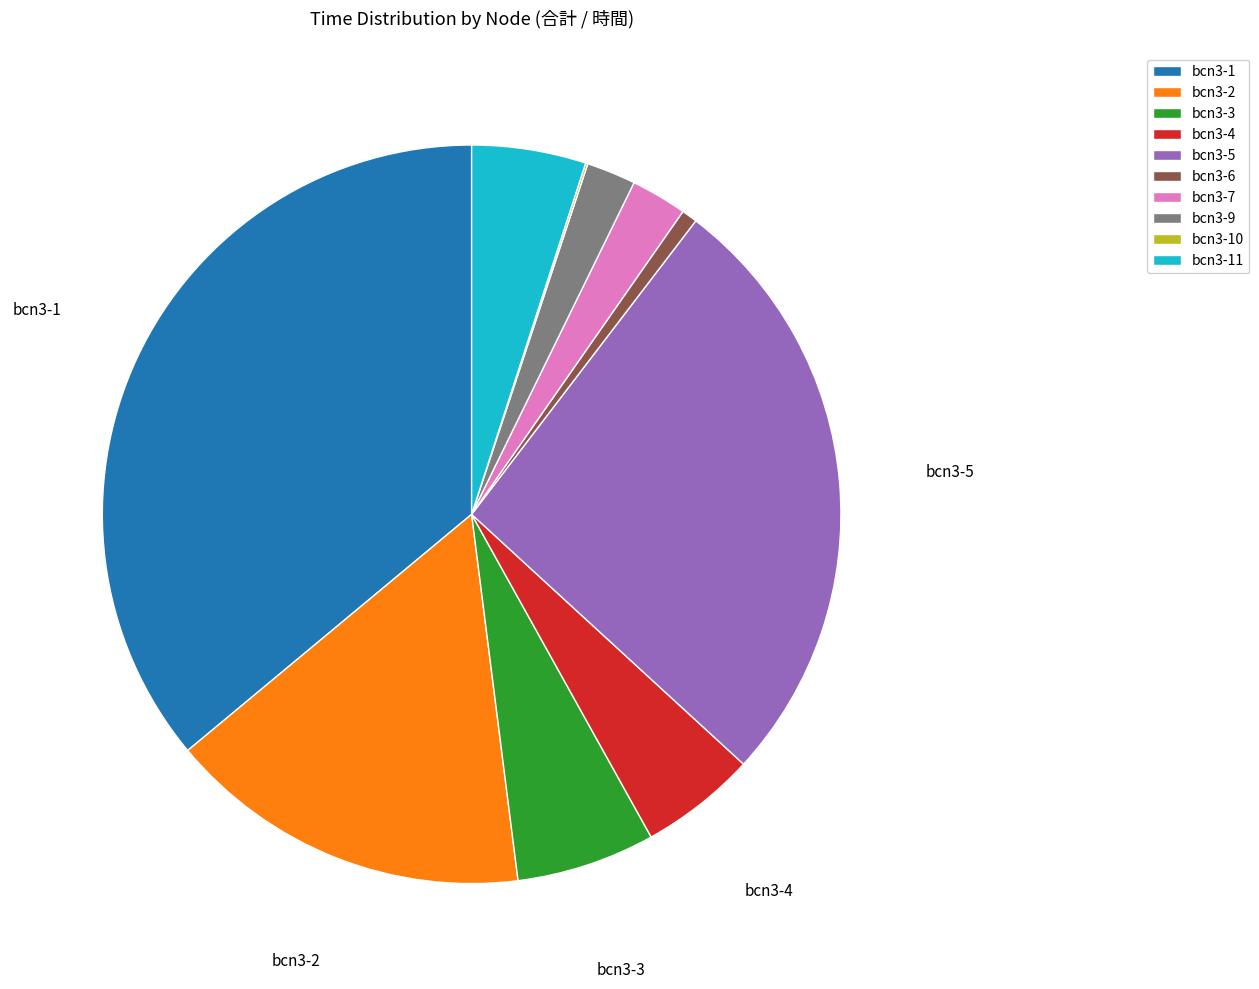

Which slice is the largest?

bcn3-1